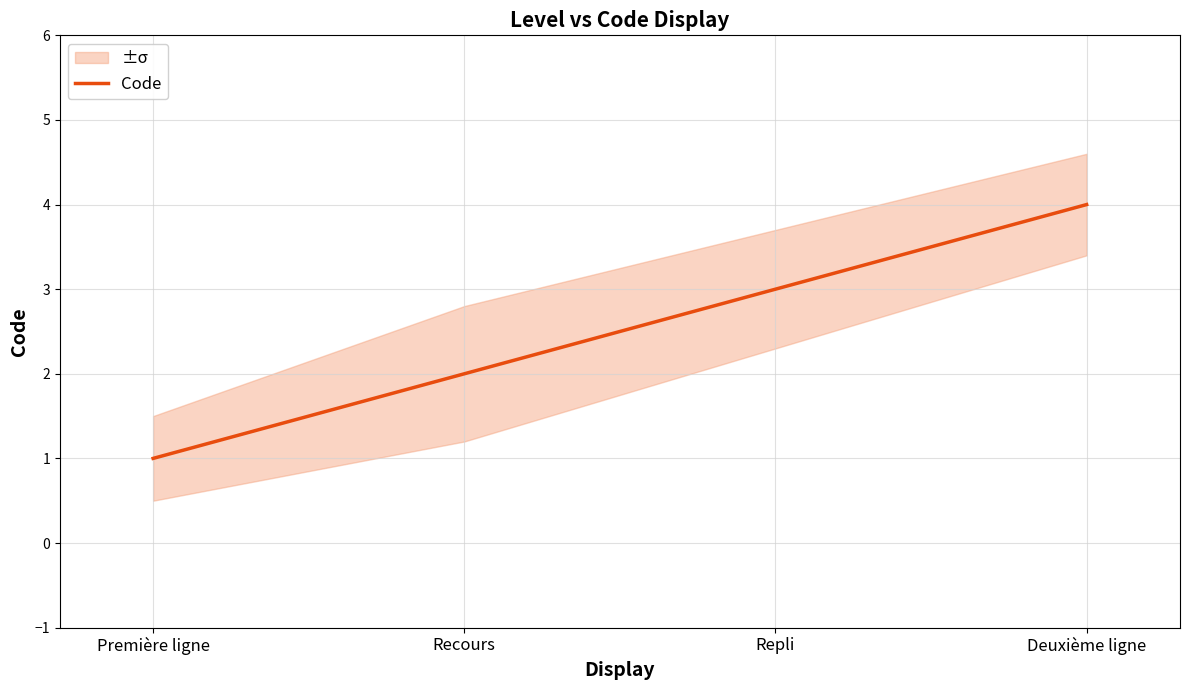

What is the sum of the values at Repli and Première ligne?

4